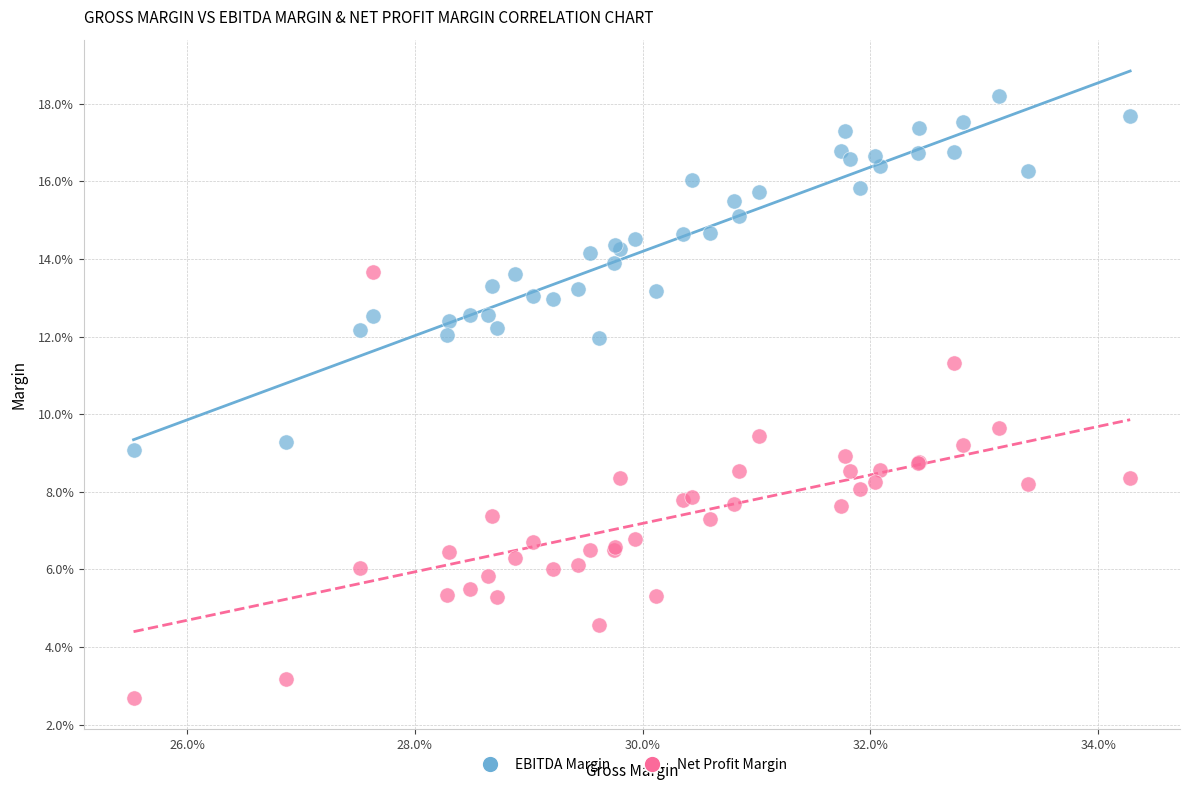

Which series has the largest Y range (max minus min)?

Net Profit Margin